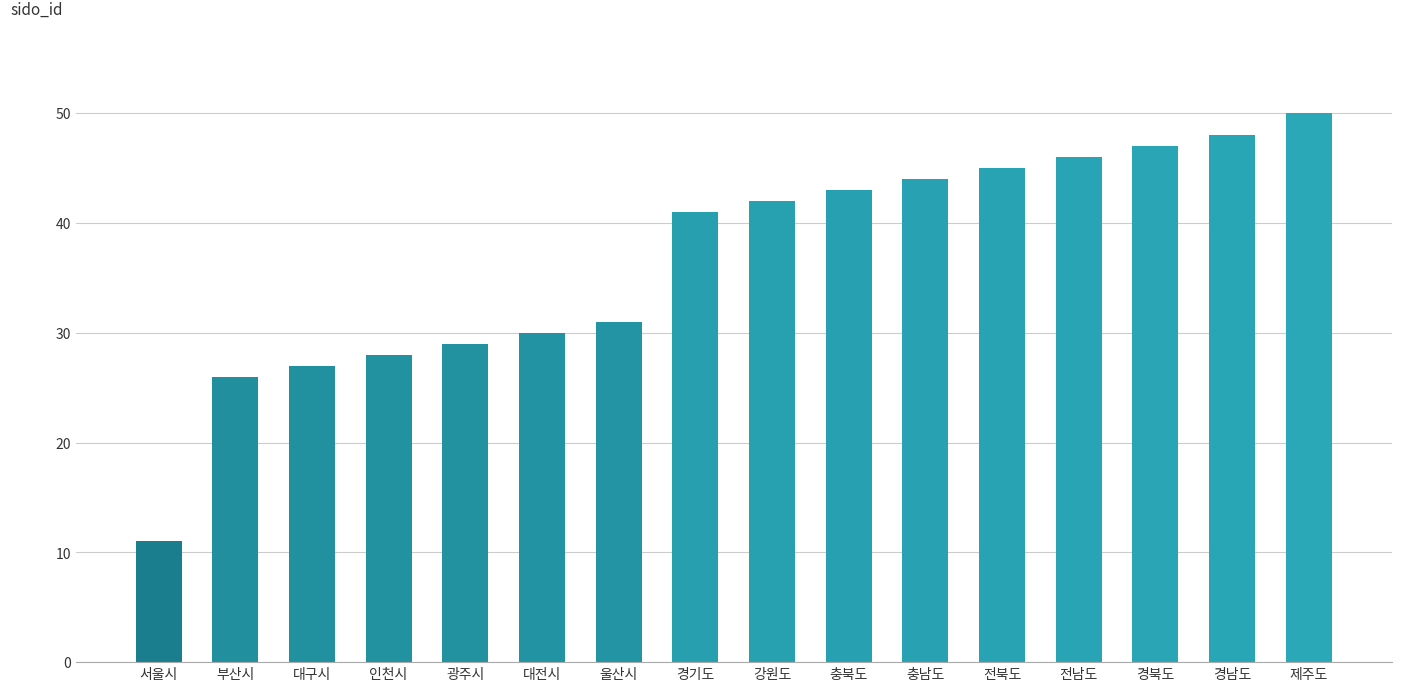

Does the chart contain any negative values?

No